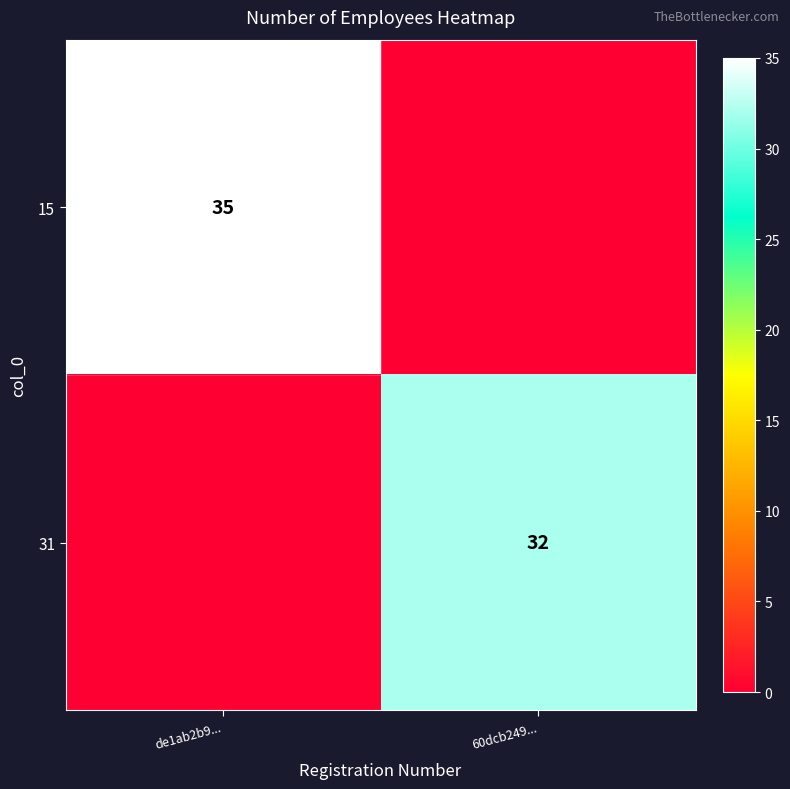

Is it true that 15 equals 50 at de1ab2b9...?

False